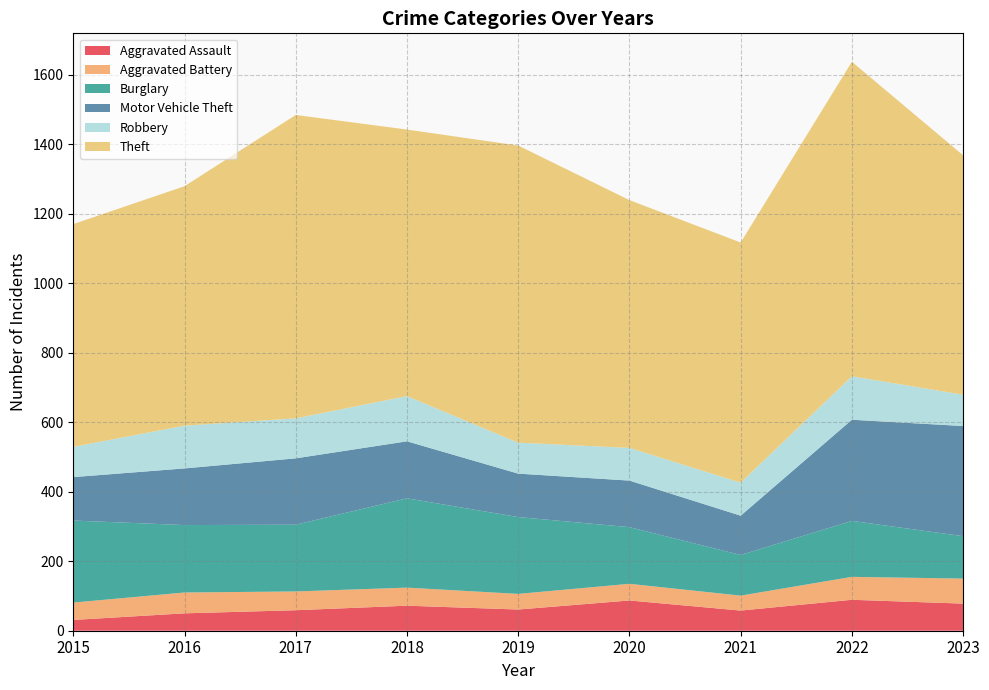

Reading left to right, transcribe all the data shown in this chart.

Aggravated Assault: 31	50	59	72	61	87	58	89	78
Aggravated Battery: 50	60	54	52	45	48	43	66	72
Burglary: 236	194	192	257	221	163	117	161	122
Motor Vehicle Theft: 125	163	191	164	125	134	113	291	317
Robbery: 87	123	115	130	89	94	95	125	90
Theft: 641	689	873	767	855	713	691	905	689